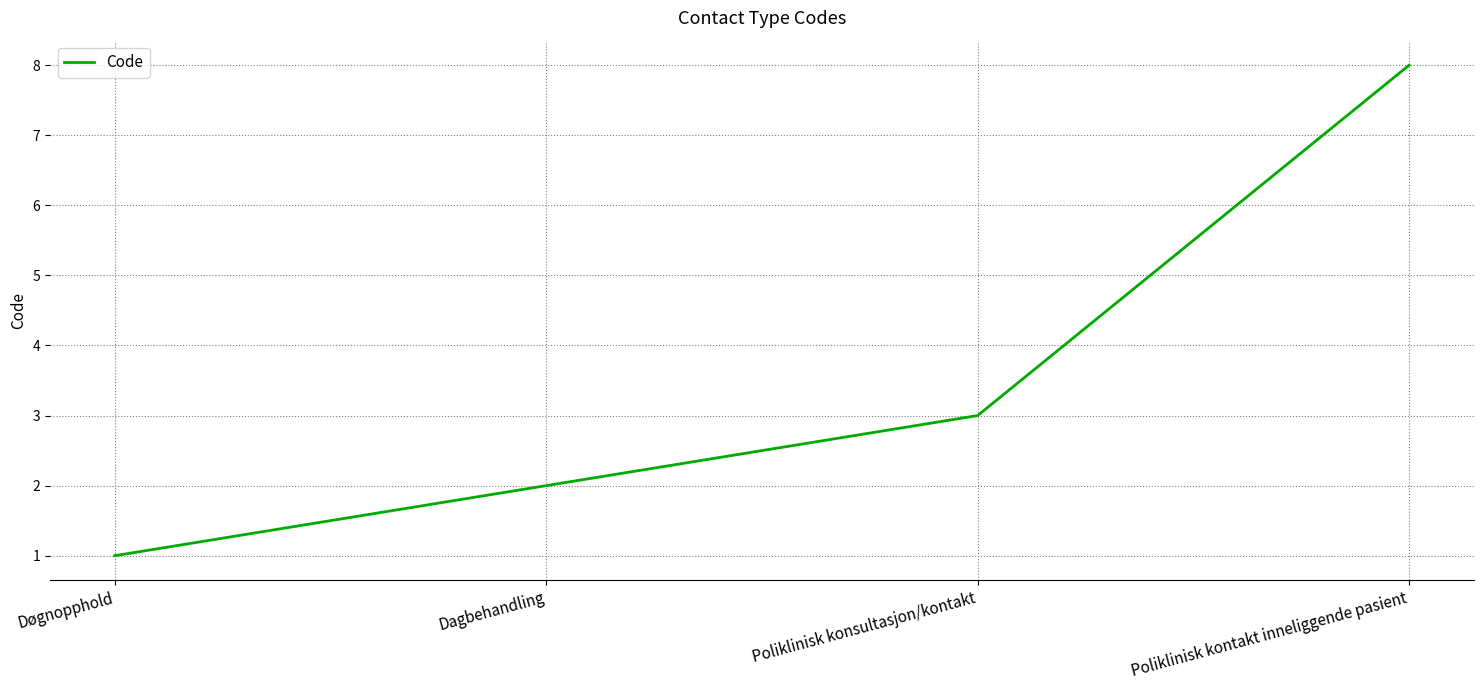

Rank the categories by value from lowest to highest.

Døgnopphold, Dagbehandling, Poliklinisk konsultasjon/kontakt, Poliklinisk kontakt inneliggende pasient